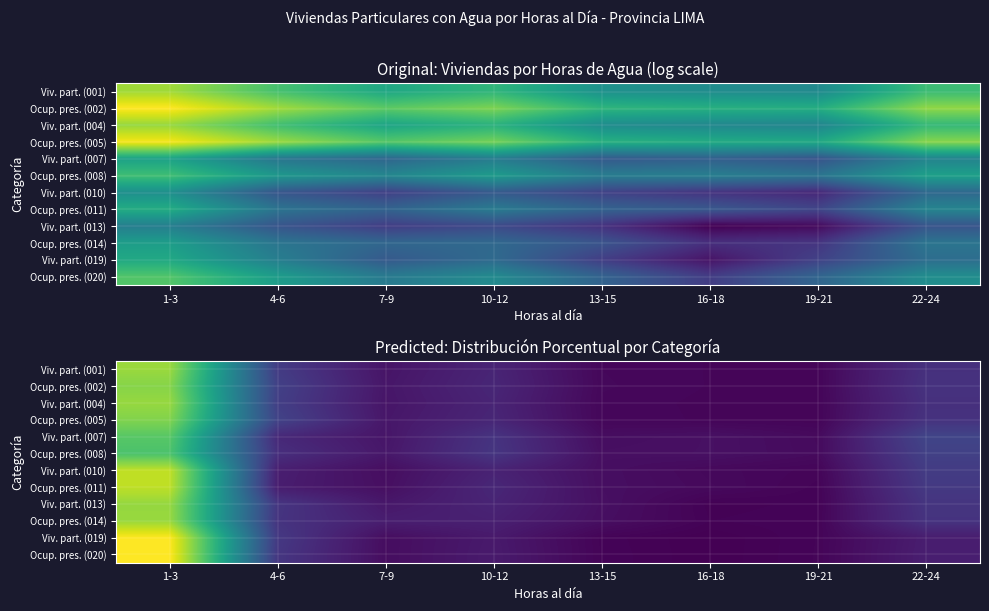

Is it true that Ocup. pres. (020) equals 0.1 at 10-12?

True